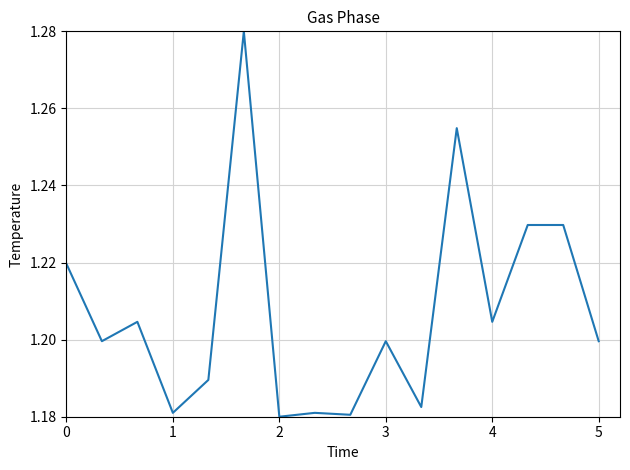

What is the smallest value displayed?

1.2